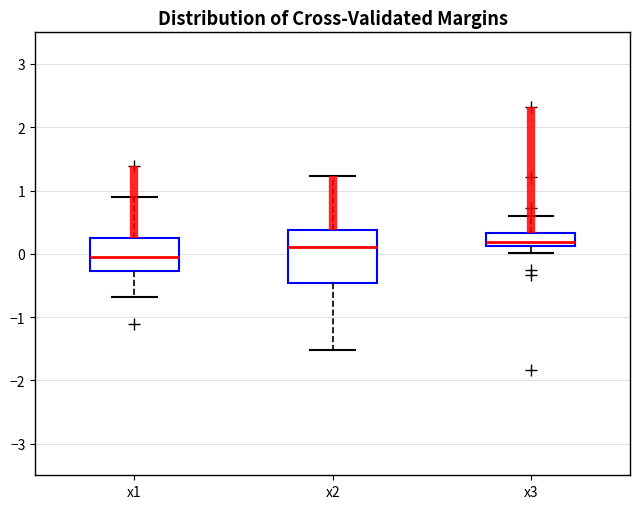

Reading left to right, transcribe this box plot: for each box, give where its median line is, the range the box spans, and where its two whiskers end, as read against the y-axis. The values are not printed on the chart, so give them approximately, as read against the axis.

x1: median -0.1, box -0.3 to 0.3, whiskers -0.7 to 0.9
x2: median 0.1, box -0.5 to 0.4, whiskers -1.5 to 1.2
x3: median 0.2, box 0.1 to 0.3, whiskers 0.0 to 0.6